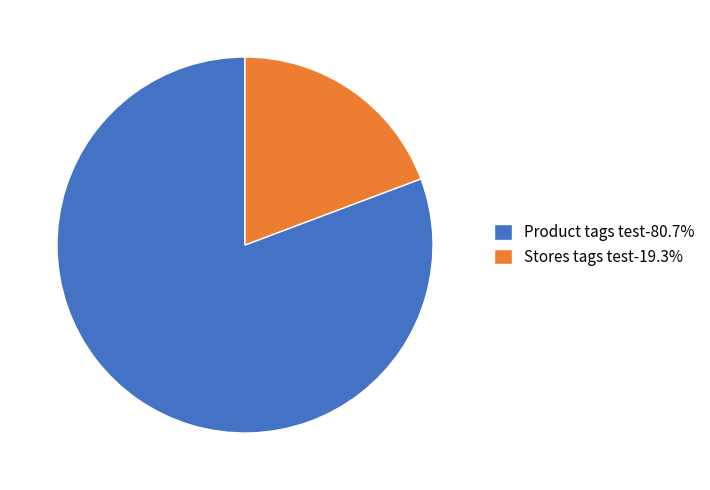

Does Product tags test-80.7% represent more than half of the total?

Yes